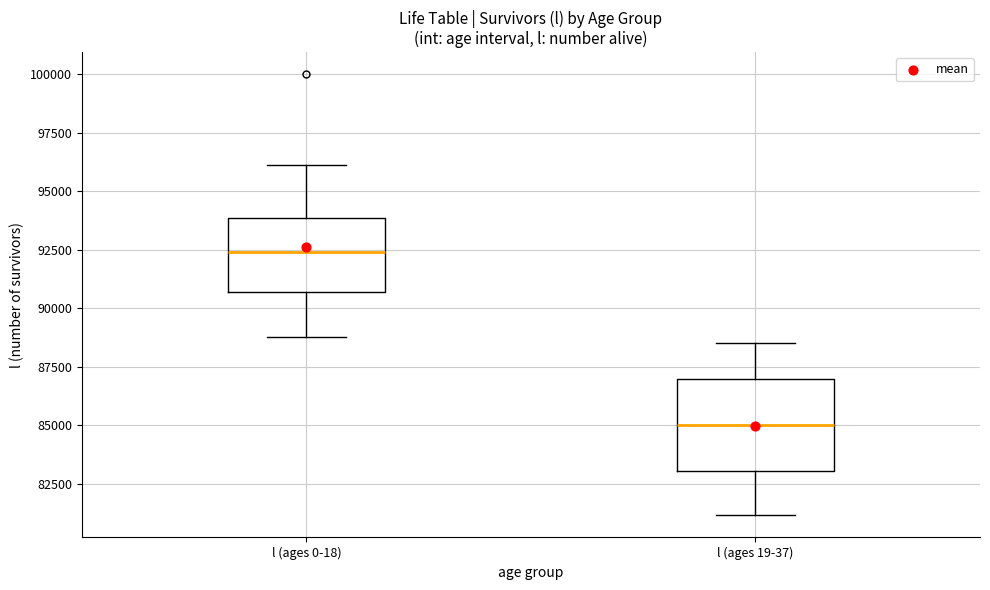

Which box is the tallest, from its lower edge to its upper edge?

l (ages 19-37)